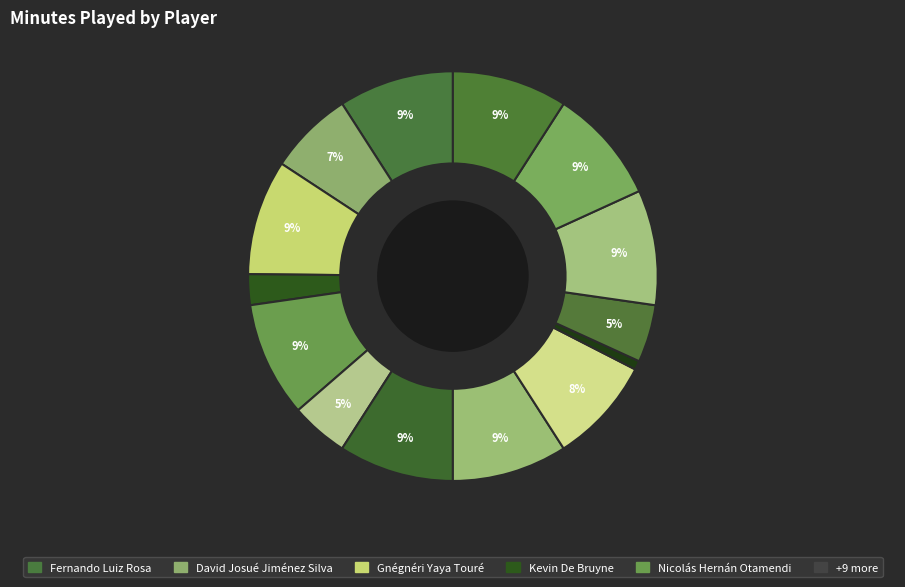

How many slices are in this pie chart?

14